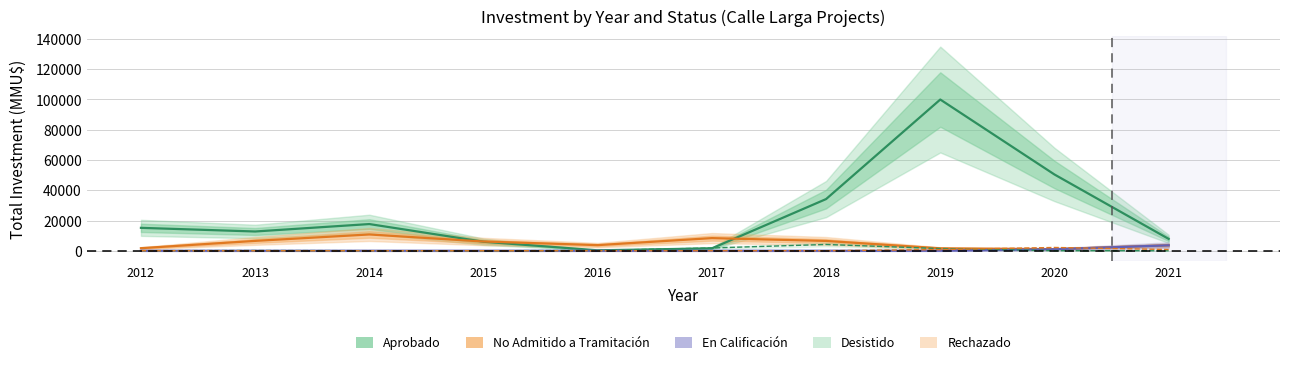

What is the difference between the maximum and minimum values in the En Calificación series?

3604.9